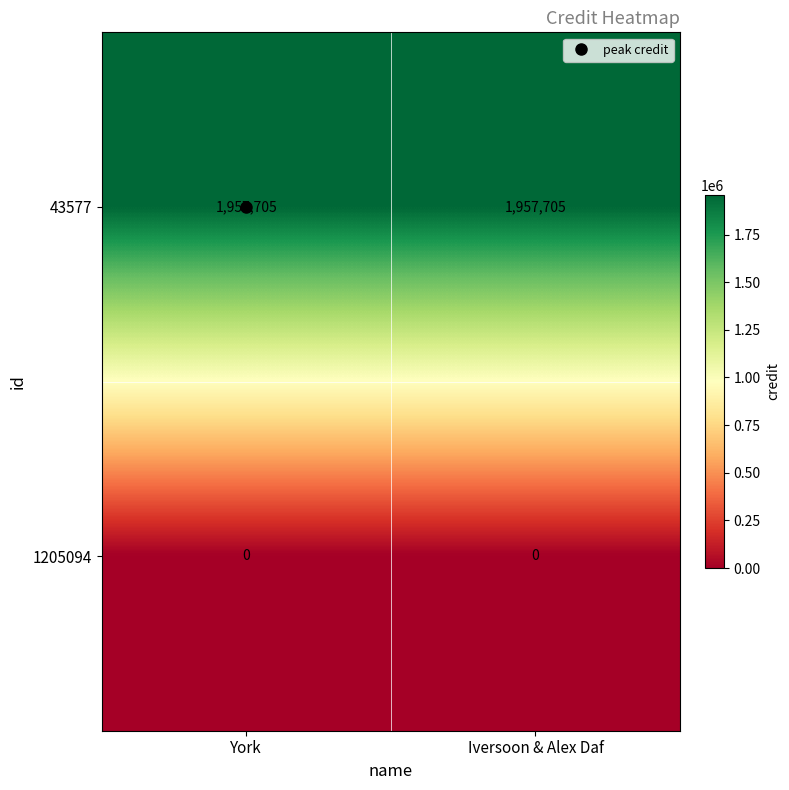

What is the difference between the highest and lowest values at Iversoon & Alex Daf?

1957705